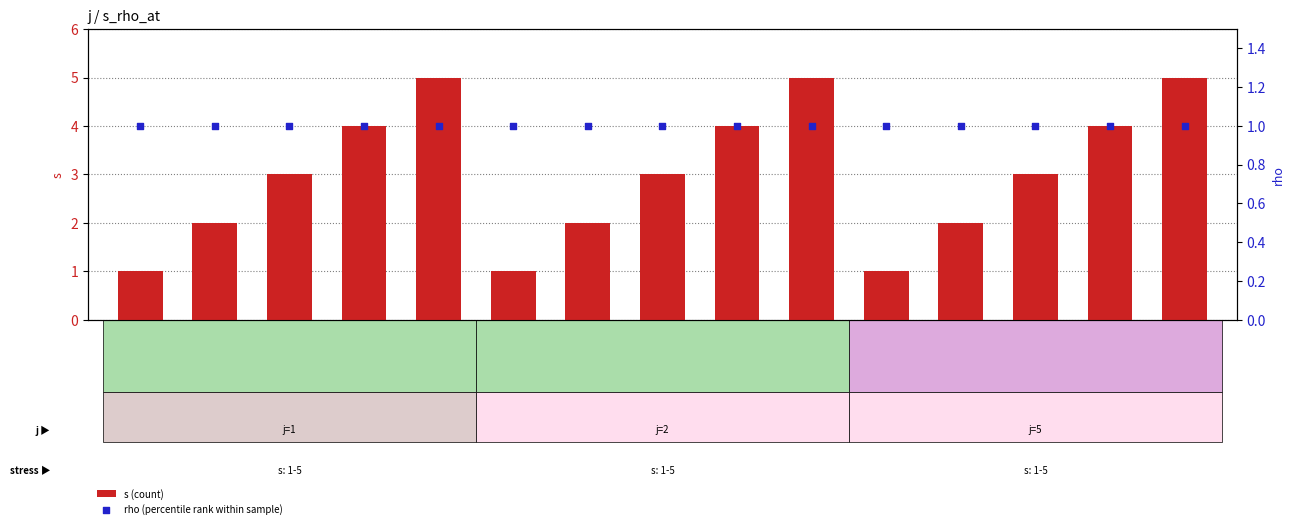

Which series contains the highest Y value?

s (count)